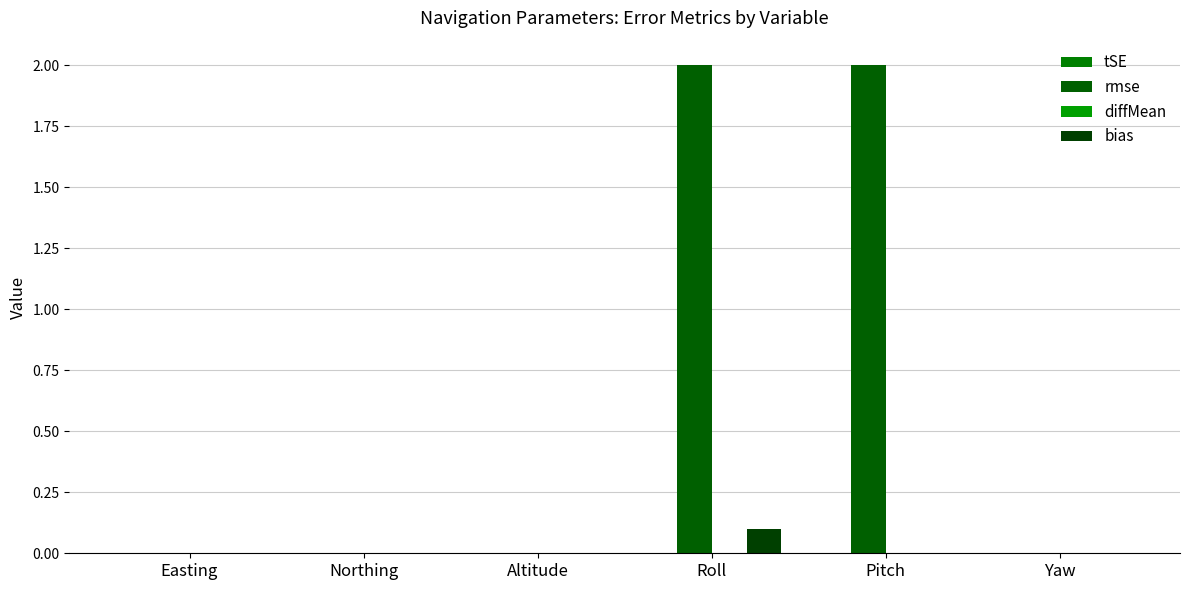

Which series has the widest spread of values?

rmse